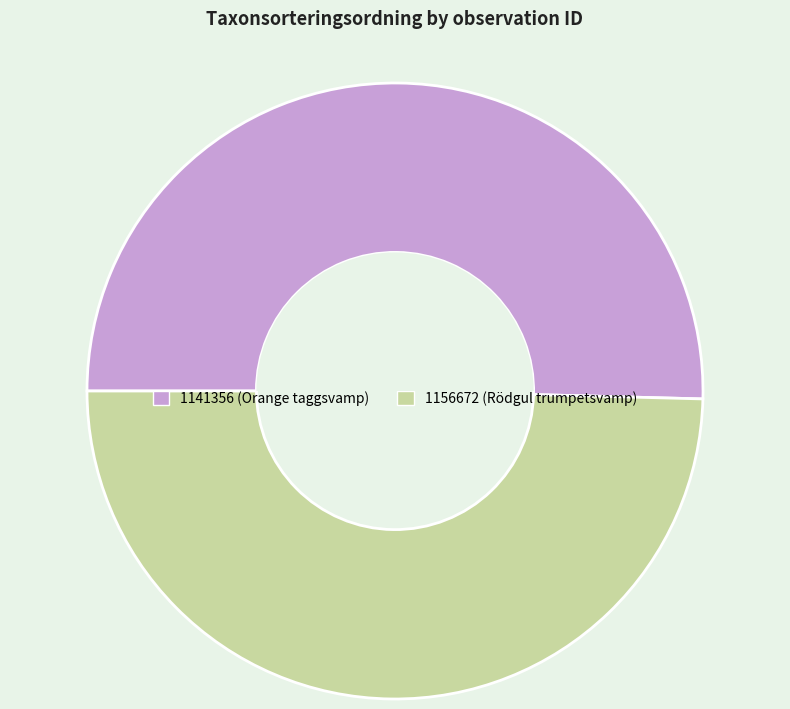

Combined, do 1156672 (Rödgul trumpetsvamp) and 1141356 (Orange taggsvamp) account for over 50%?

Yes